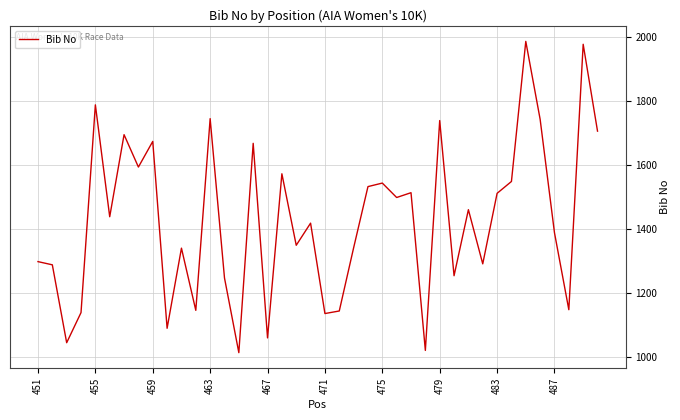

What is the minimum value shown in the chart?

1014